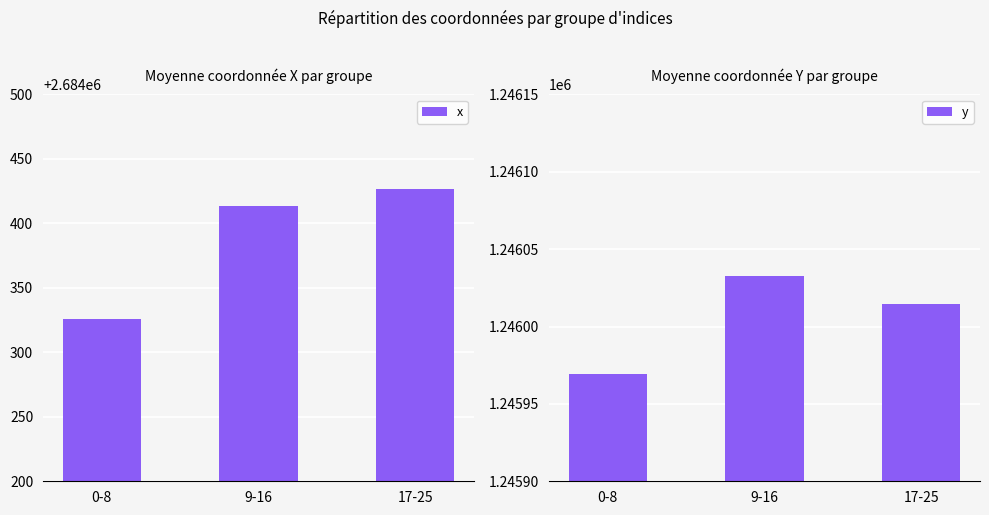

What is the minimum value shown in the chart?

1245969.3